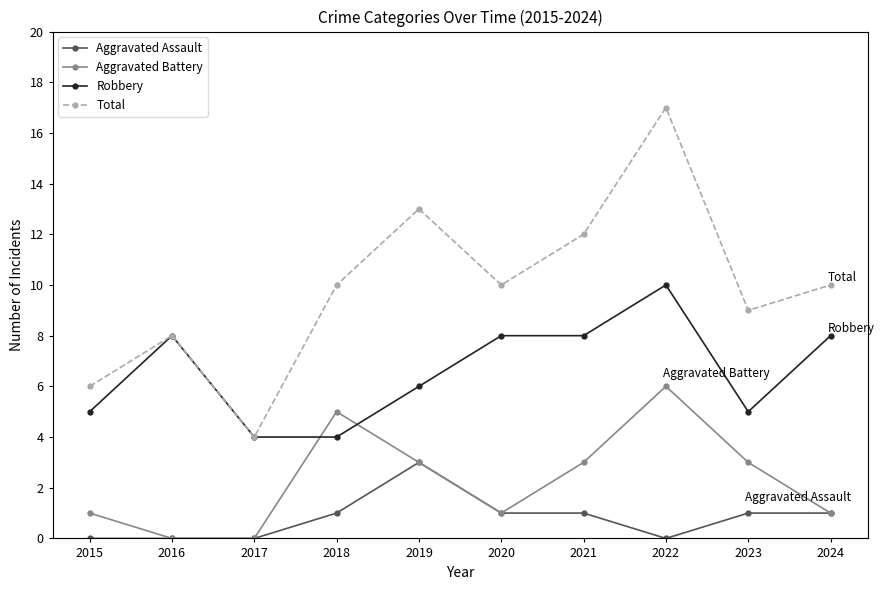

In Aggravated Battery, how many points are higher than both neighbors (excluding endpoints)?

2